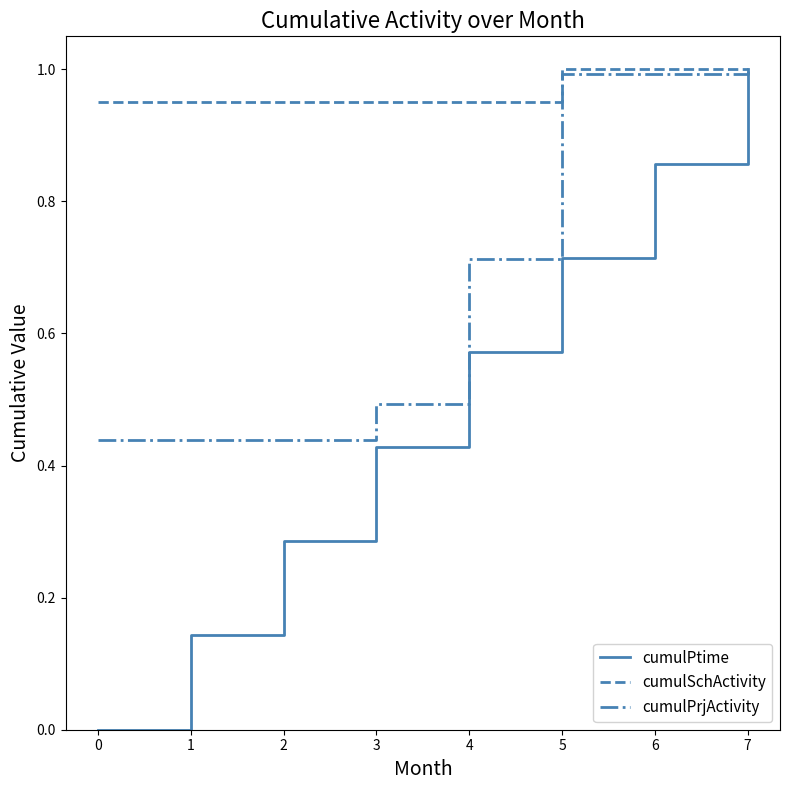

The value of cumulPrjActivity at 5 is 1.0. True or false?

True